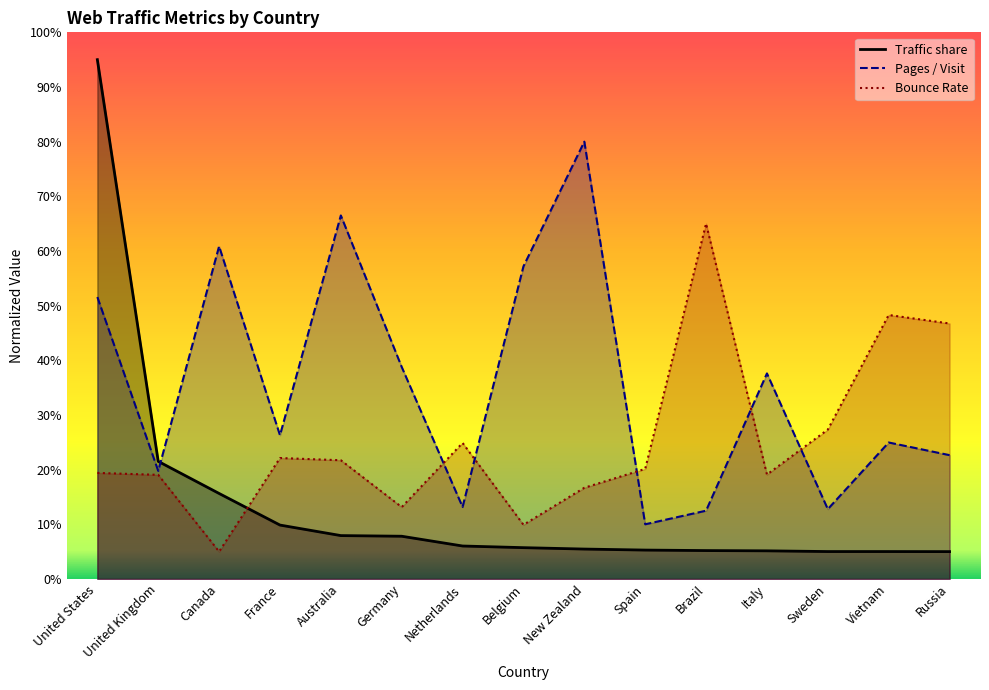

Which has a higher value, Canada or Germany?

Canada